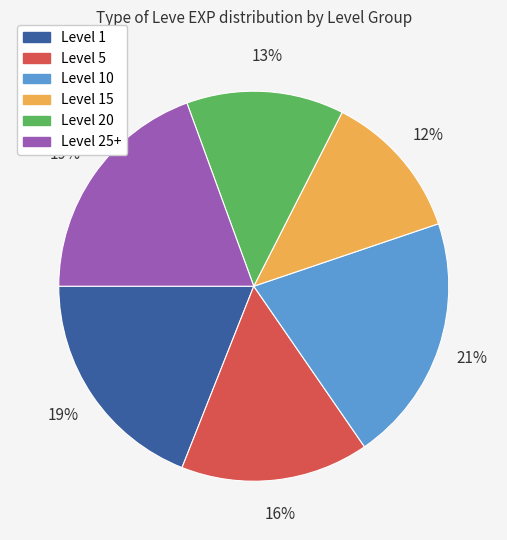

Is there any slice that represents more than half of the pie?

No